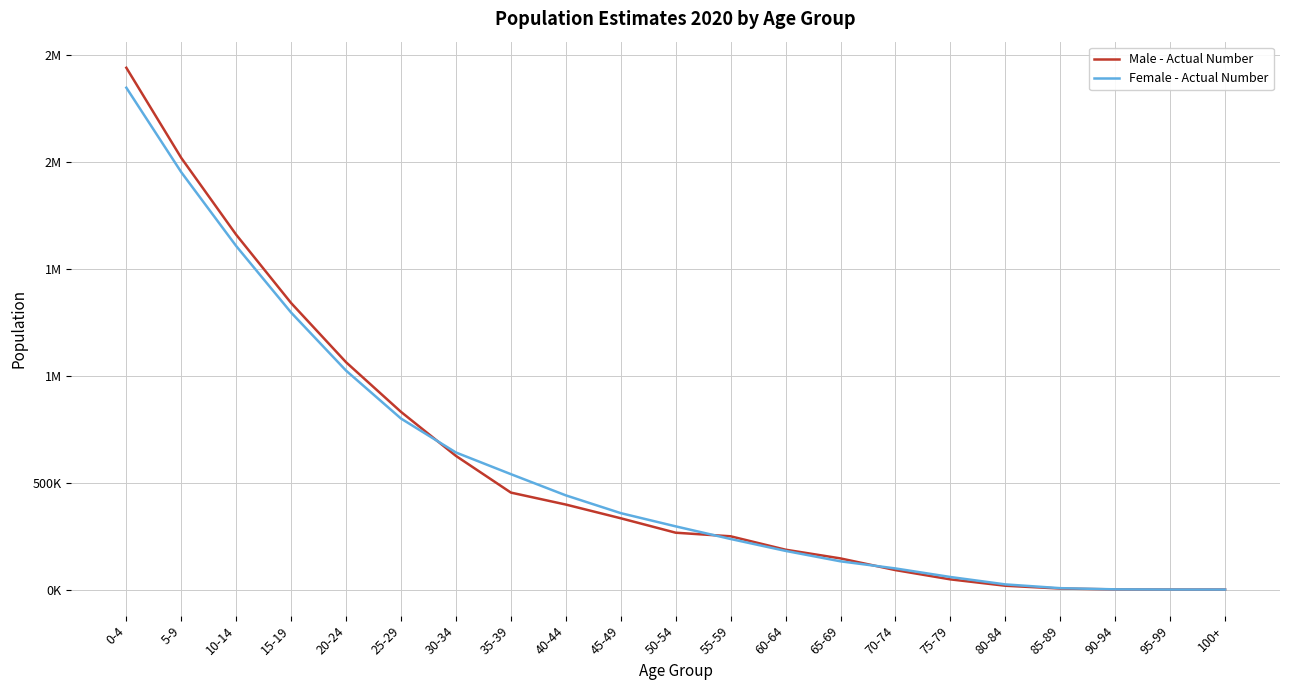

Which series has the largest total across all categories?

Male - Actual Number